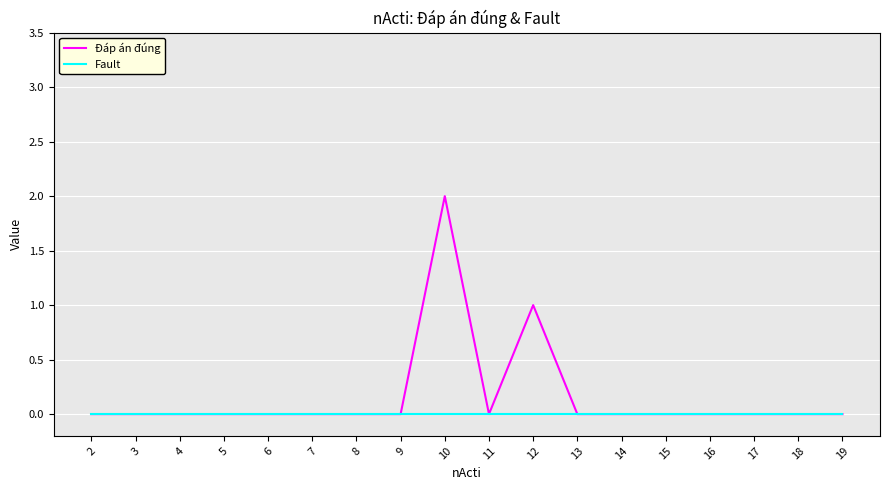

List the series in order of their overall mean, highest first.

Đáp án đúng, Fault